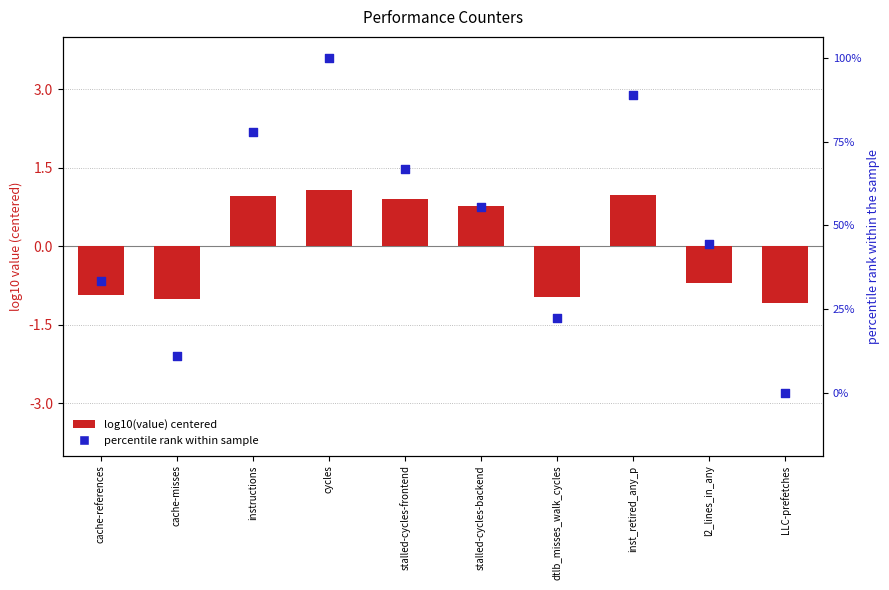

Which series contains the lowest Y value?

log10(value) centered